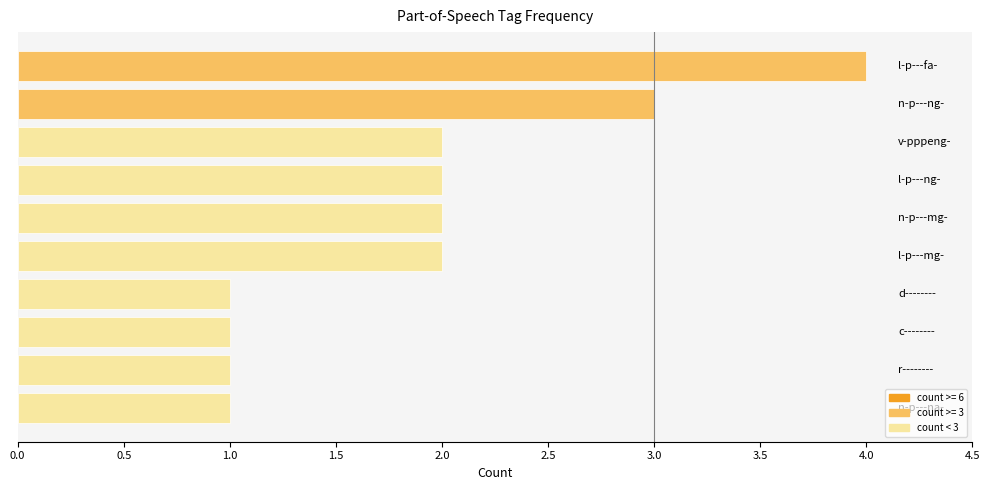

What is the sum of all values?

19